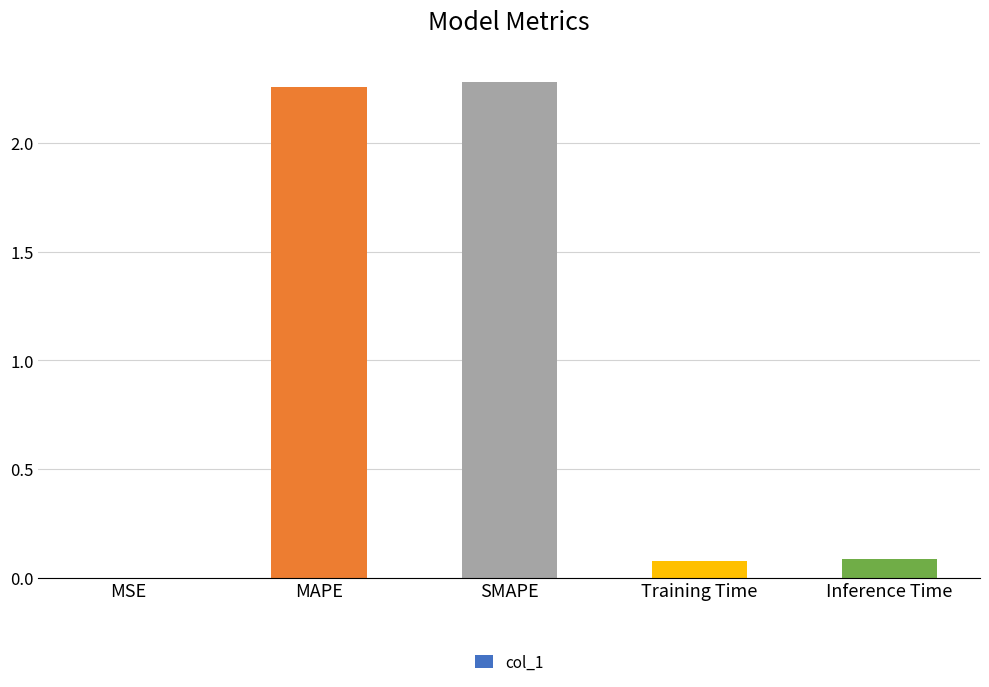

What is the sum of the values at Training Time and SMAPE?

2.4